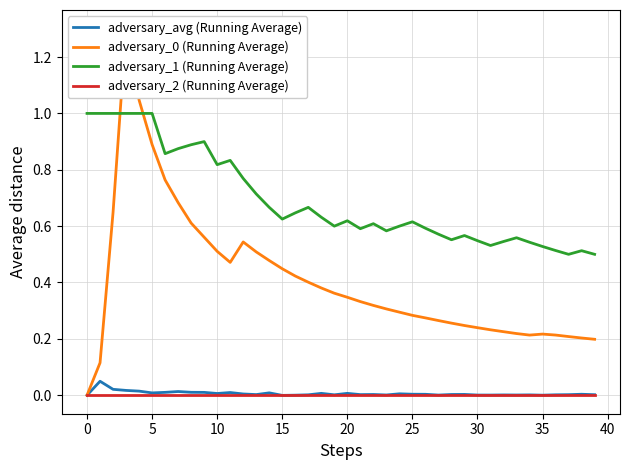

How many categories are shown in the chart?

40